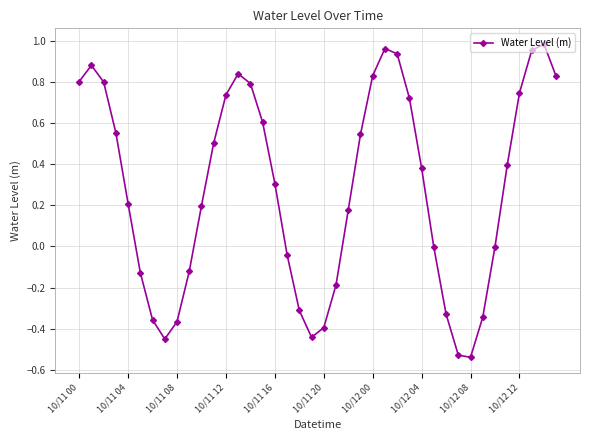

What is the difference between the maximum and second lowest values?

1.5